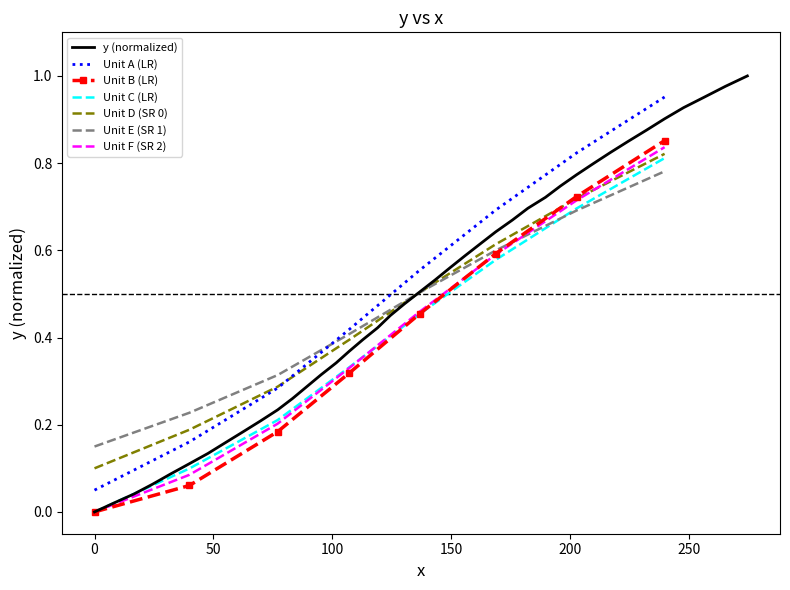

True or false: the data has more than 0 interior local peaks.

False